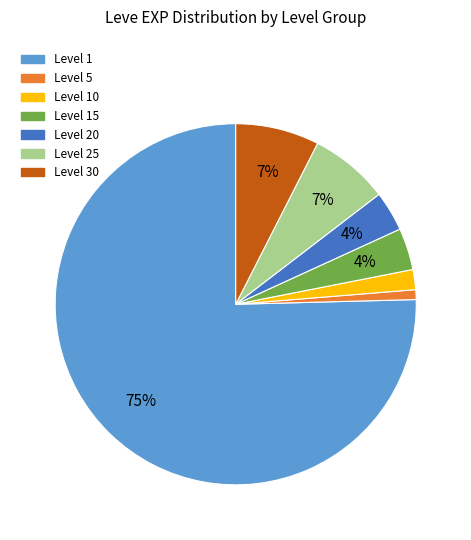

To the nearest percent, what is the average slice percentage?

14%